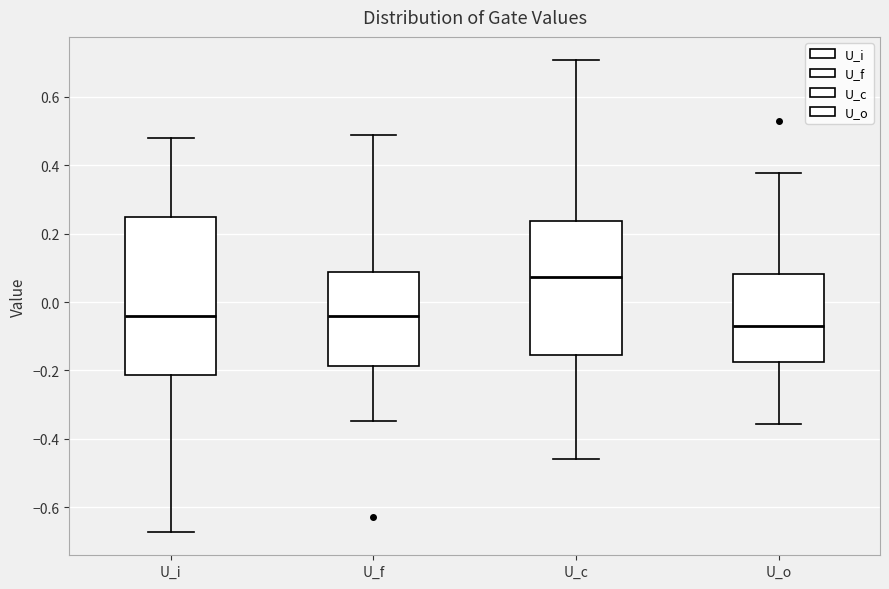

Which box's median line is the highest?

U_c